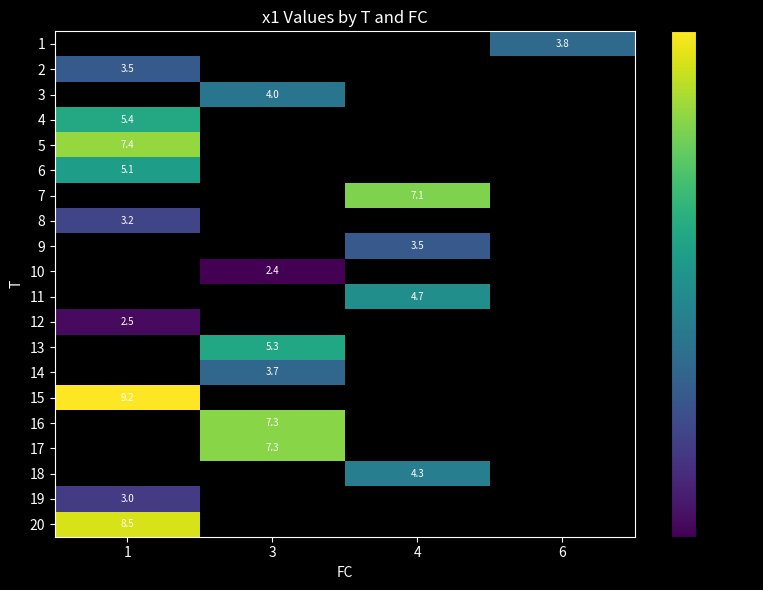

How many series are shown in this chart?

20